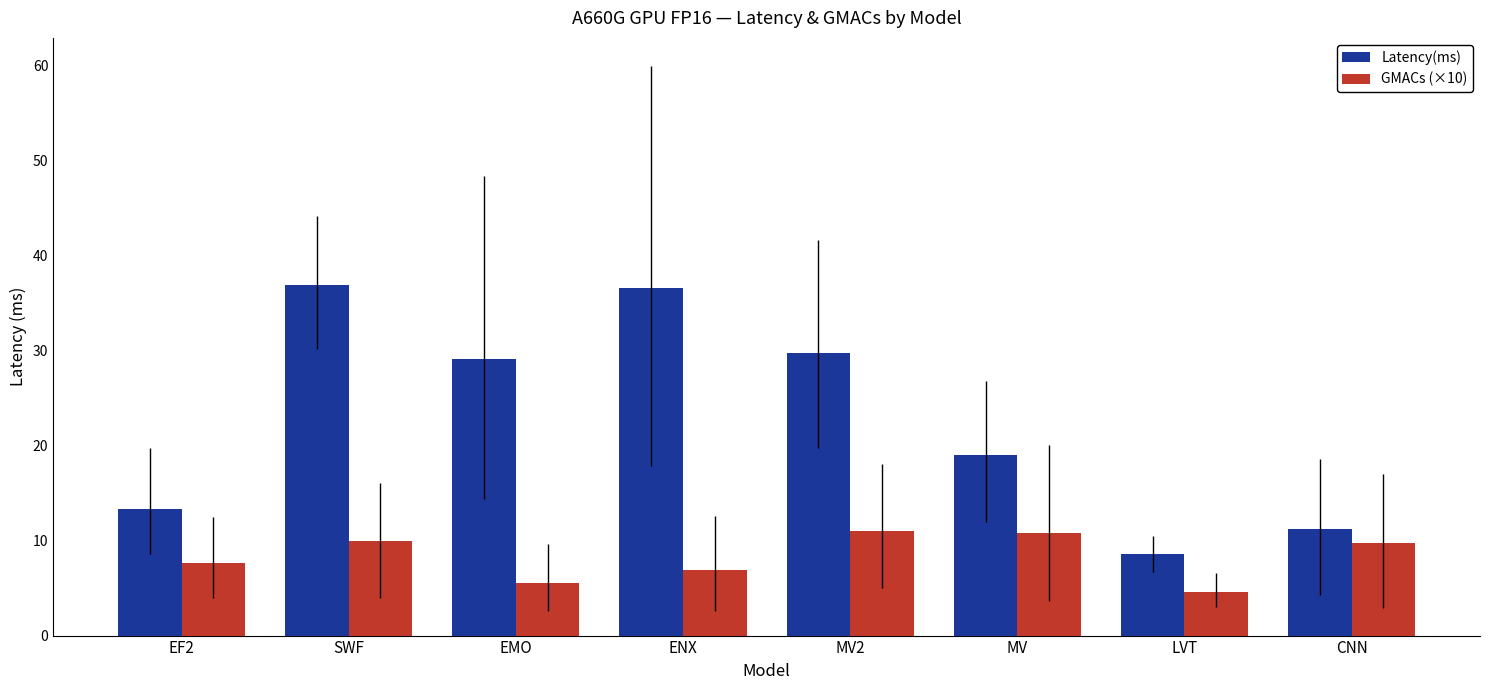

What is the lowest value of the Latency(ms) series?

8.6